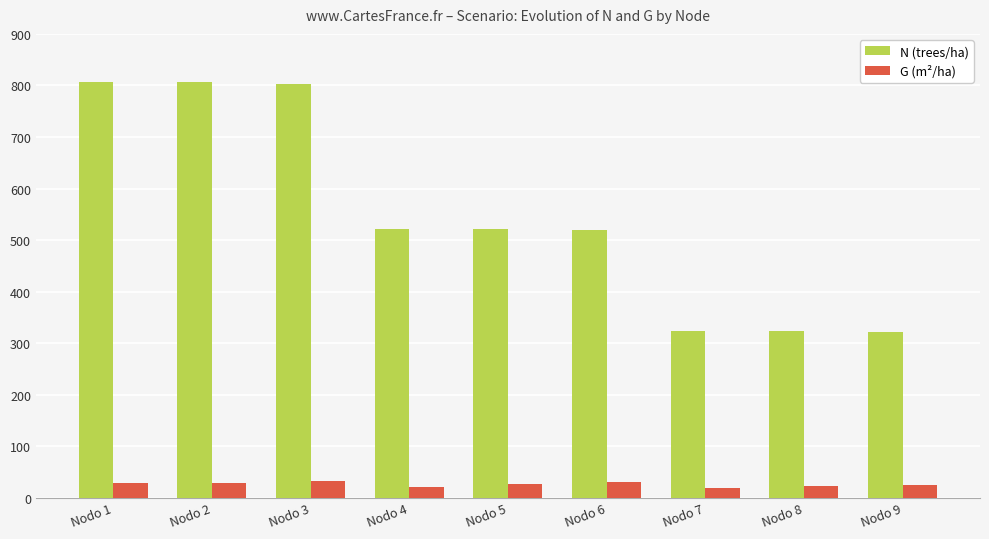

What is the greatest value displayed?

806.4